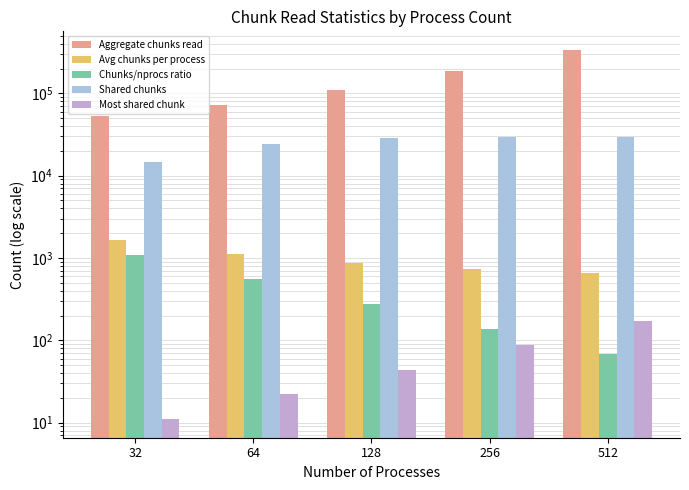

Read the Aggregate chunks read value at 32.

53592.0